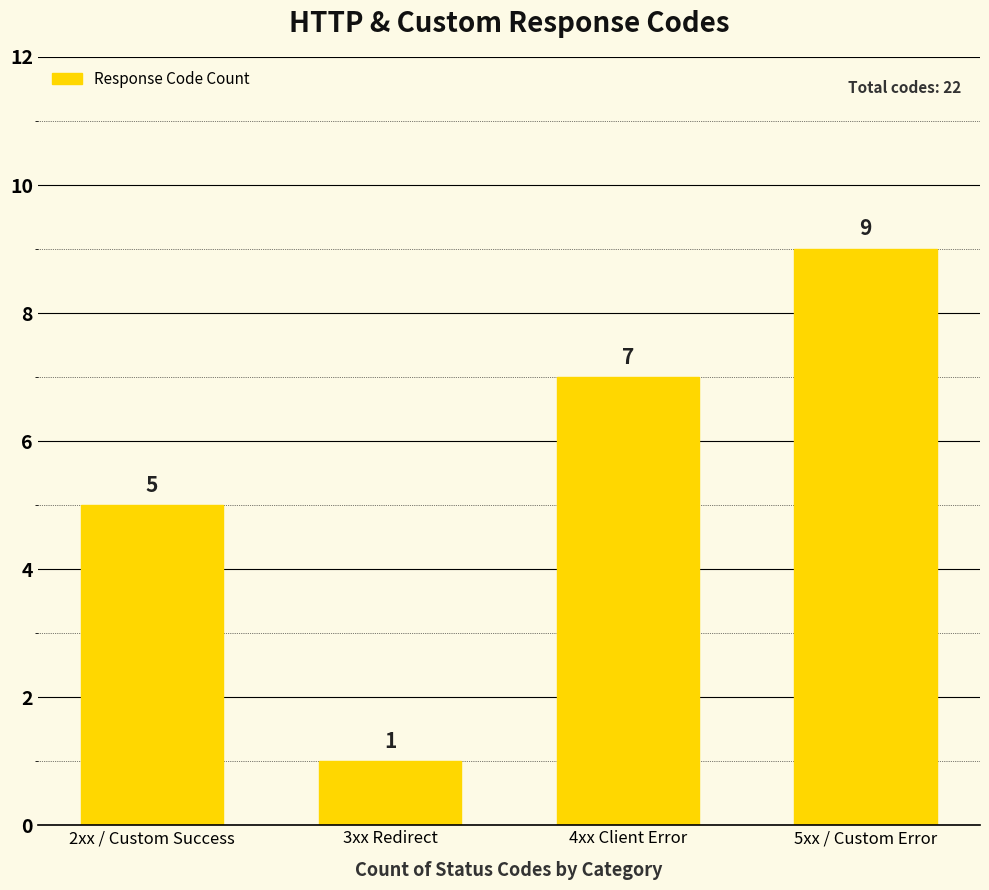

How many data points does each series have?

4